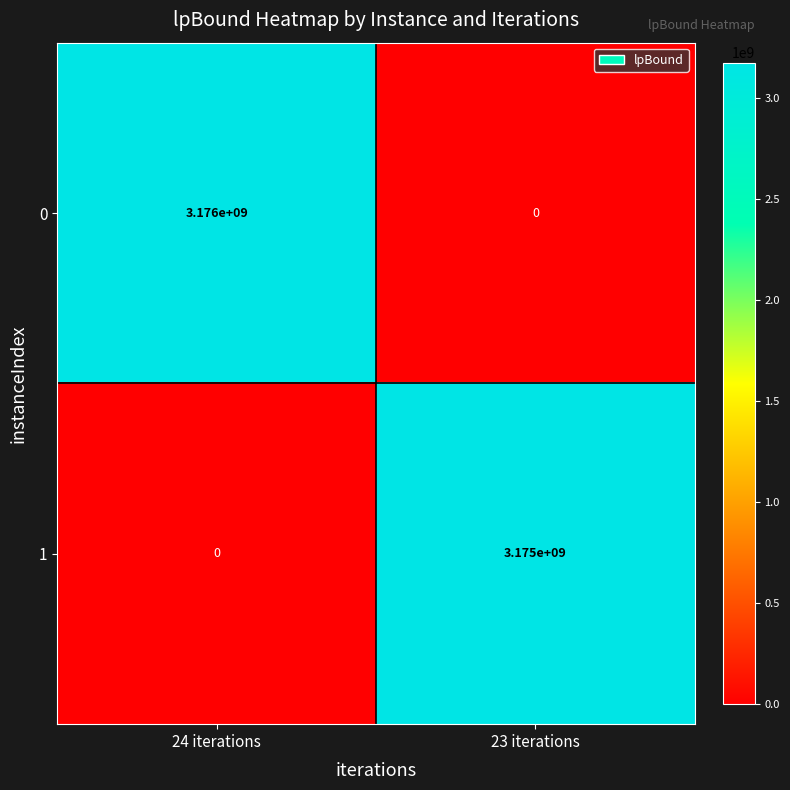

Between 24 iterations and 23 iterations, which series saw the biggest shift?

0